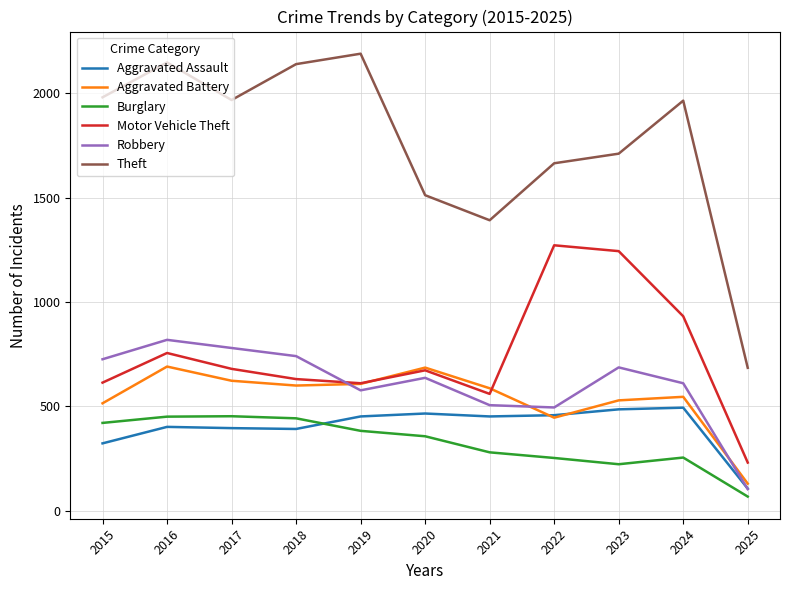

Is it true that Aggravated Assault equals 402 at 2016?

True